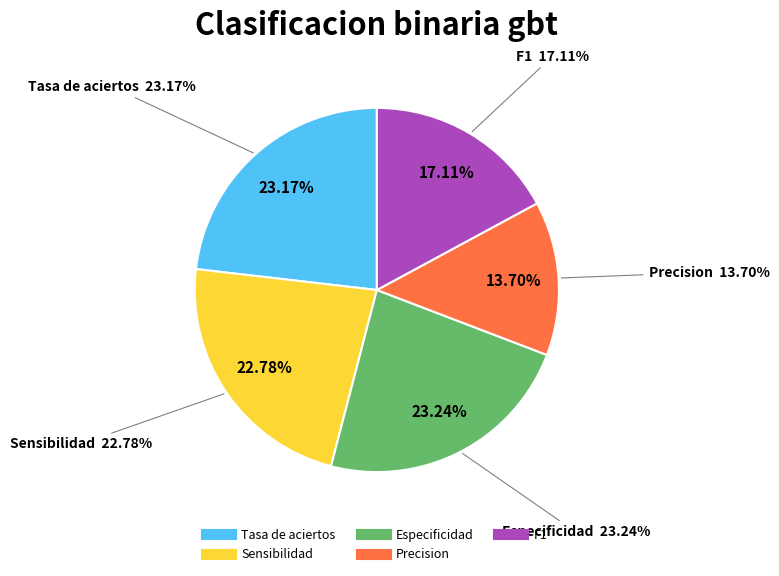

What percentage is the Tasa de aciertos slice, to the nearest percent?

23%